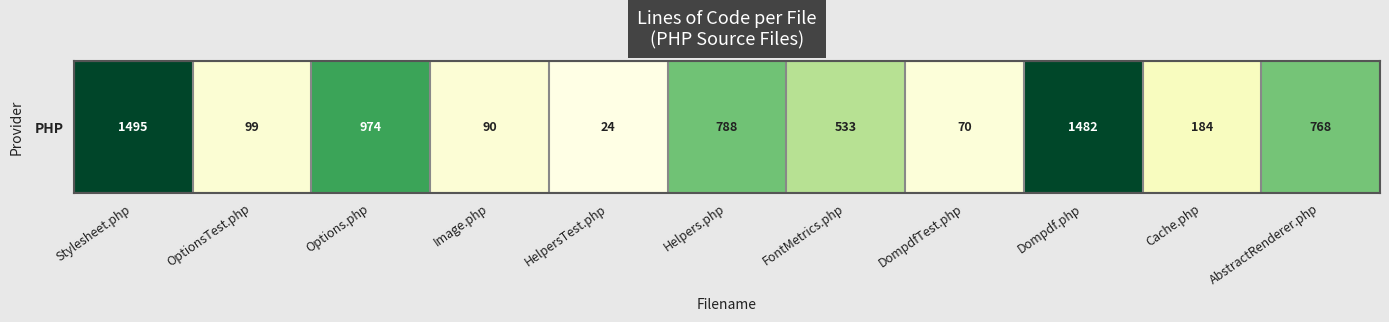

Rank the categories by value from highest to lowest.

Stylesheet.php, Dompdf.php, Options.php, Helpers.php, AbstractRenderer.php, FontMetrics.php, Cache.php, OptionsTest.php, Image.php, DompdfTest.php, HelpersTest.php